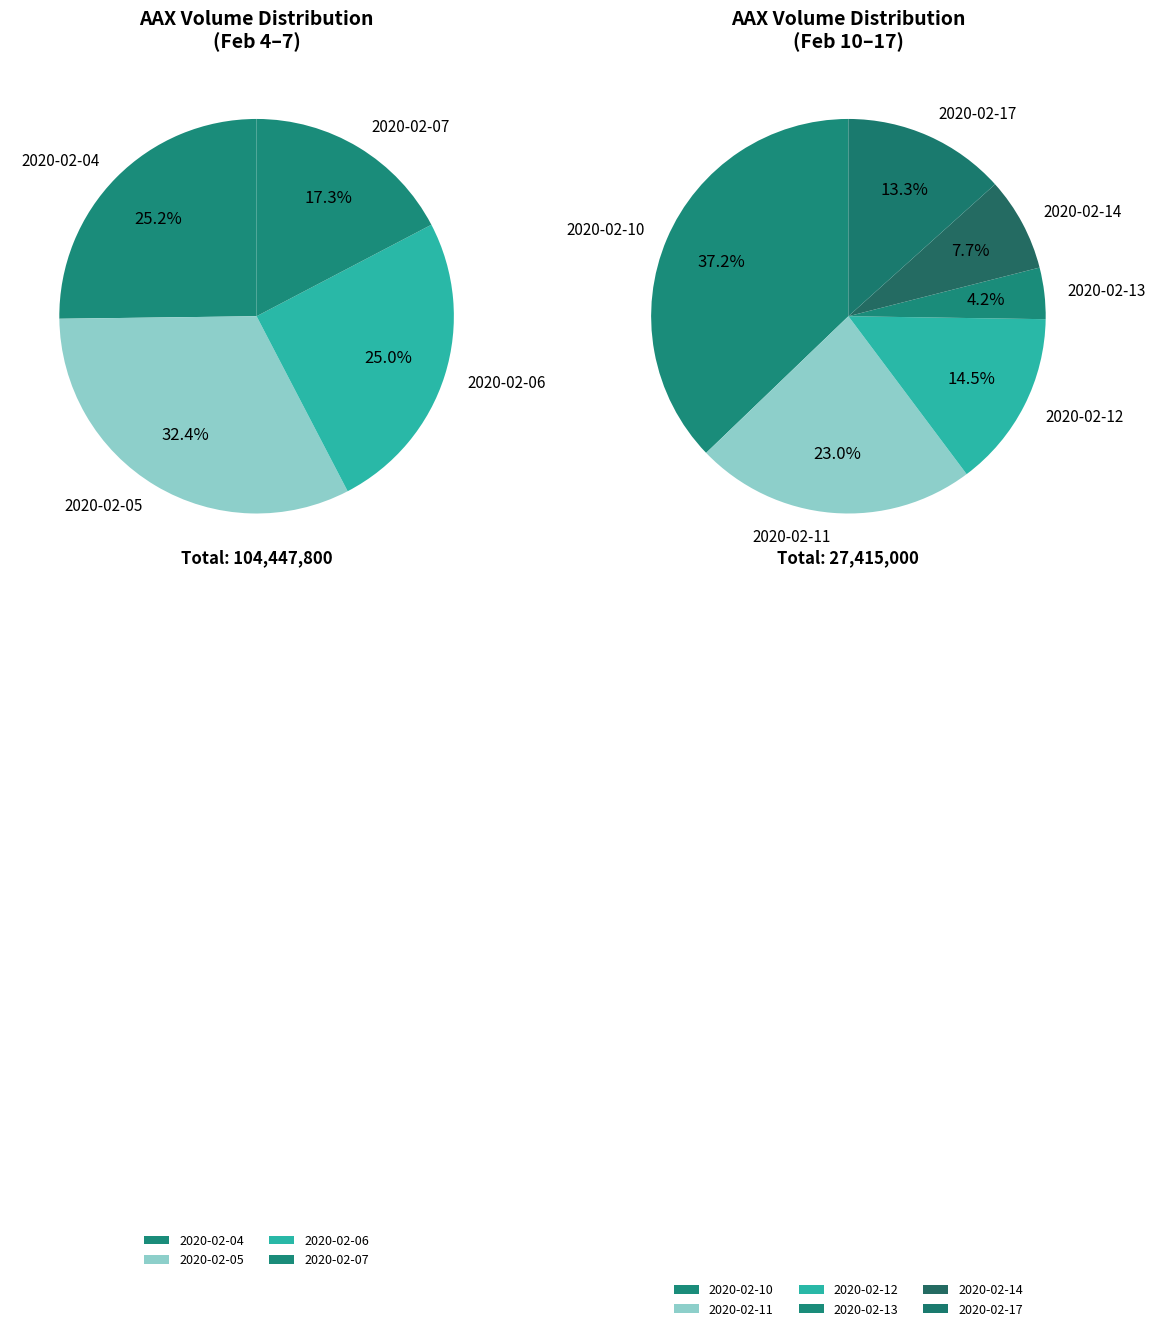

How many slices are in this pie chart?

10